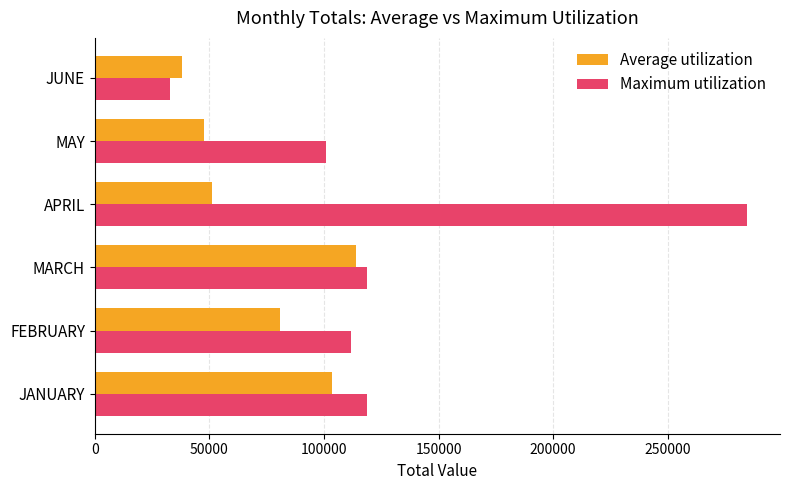

What is the spread (max minus min) of values at JUNE?

5394